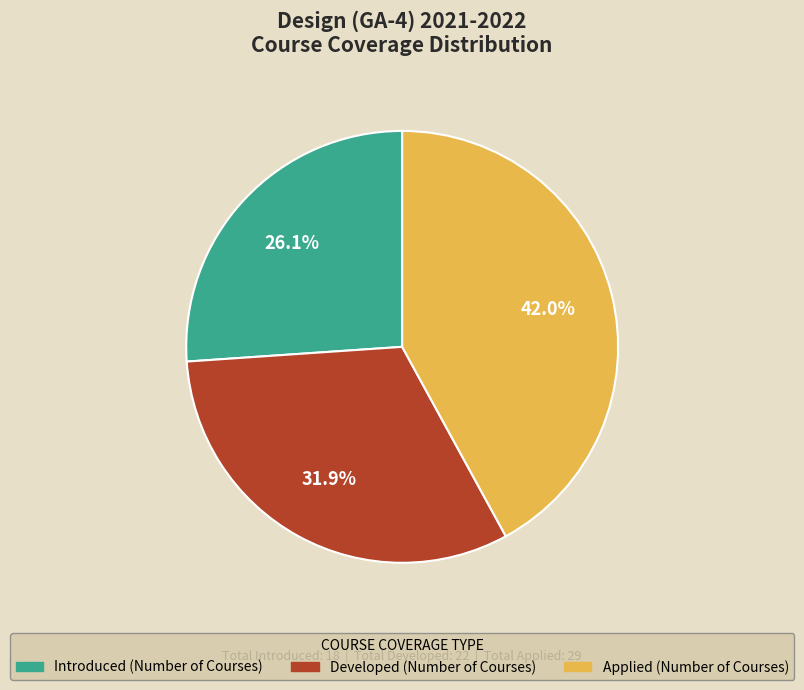

Does any single category account for the majority?

No